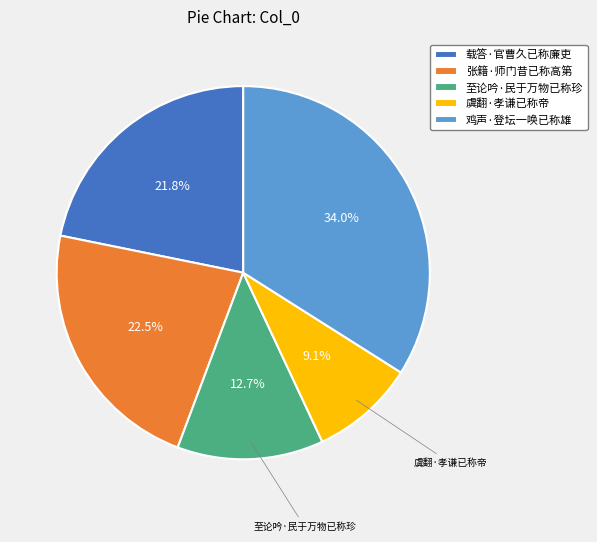

Do 至论吟·民于万物已称珍 and 虞翻·孝谦已称帝 together represent more than half of the pie?

No